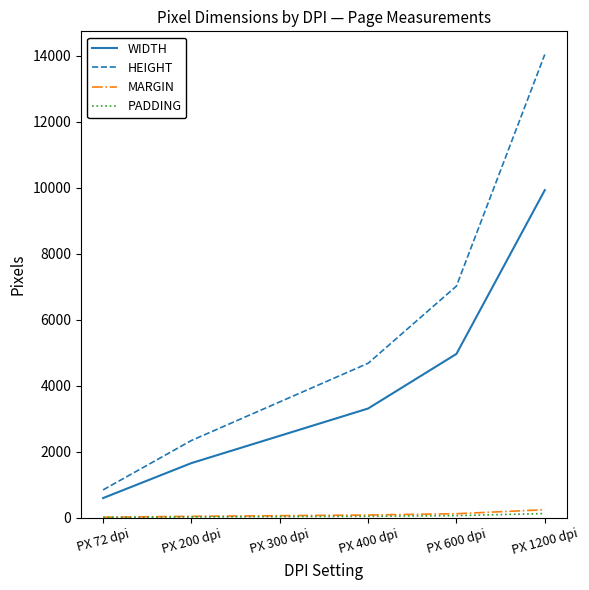

True or false: HEIGHT and WIDTH cross at least once.

False